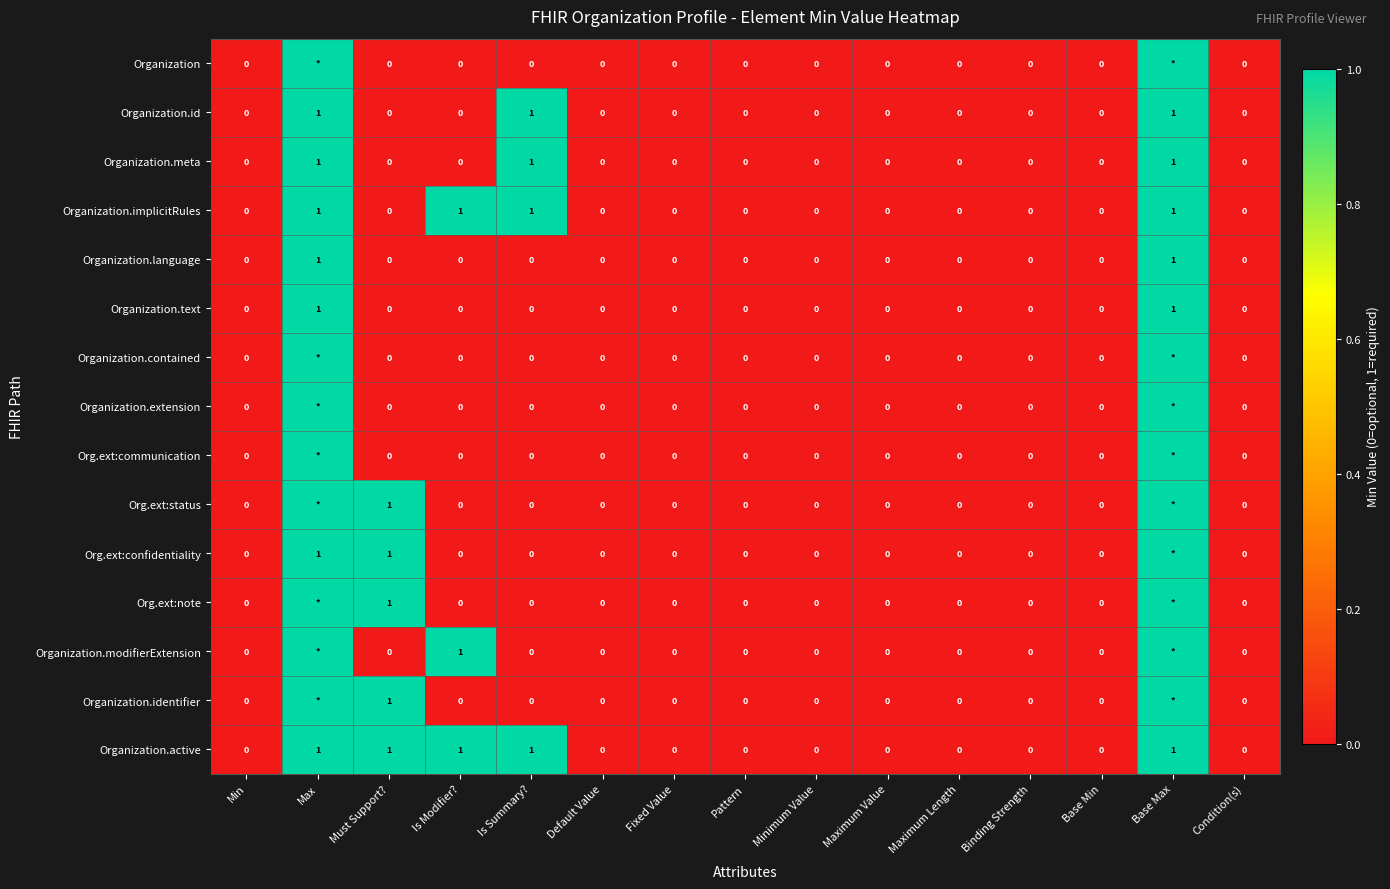

The Organization.text series shows 0 at Binding Strength. True or false?

True